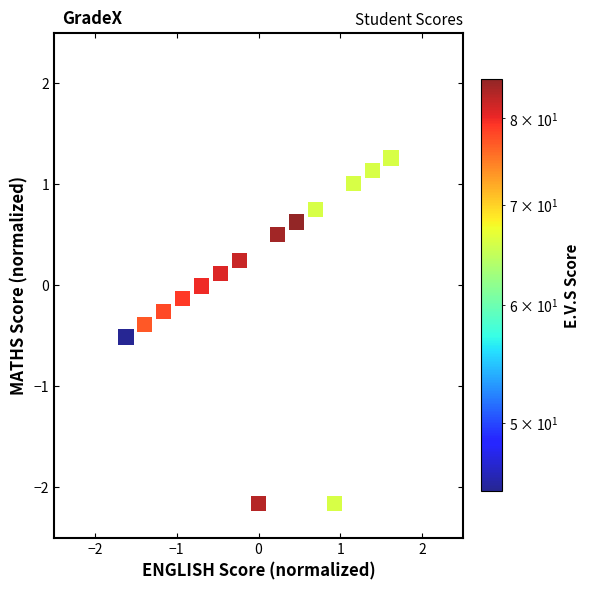

What is the range of X values (max minus min)?

3.2